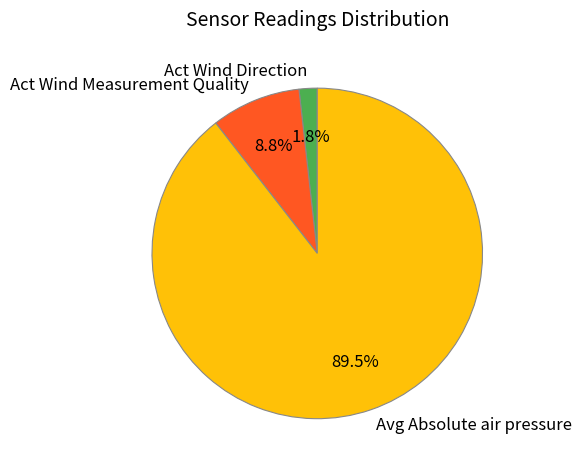

Count the number of slices in the pie.

3